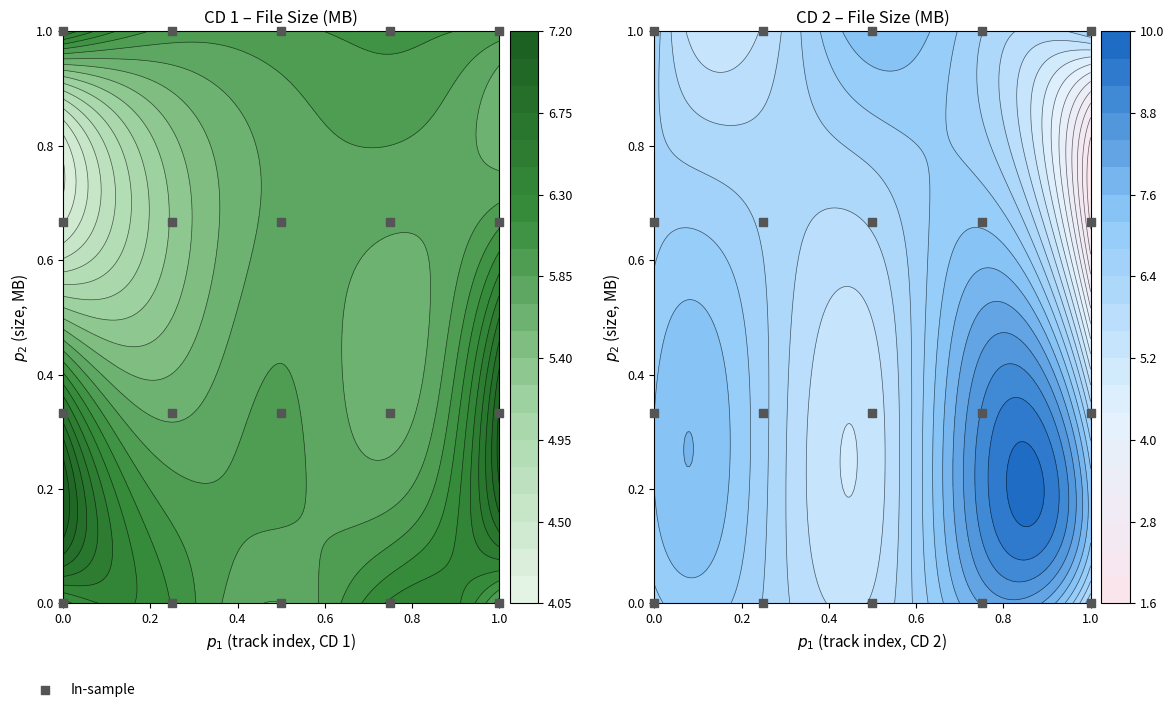

What is the sum of all values?

10.0